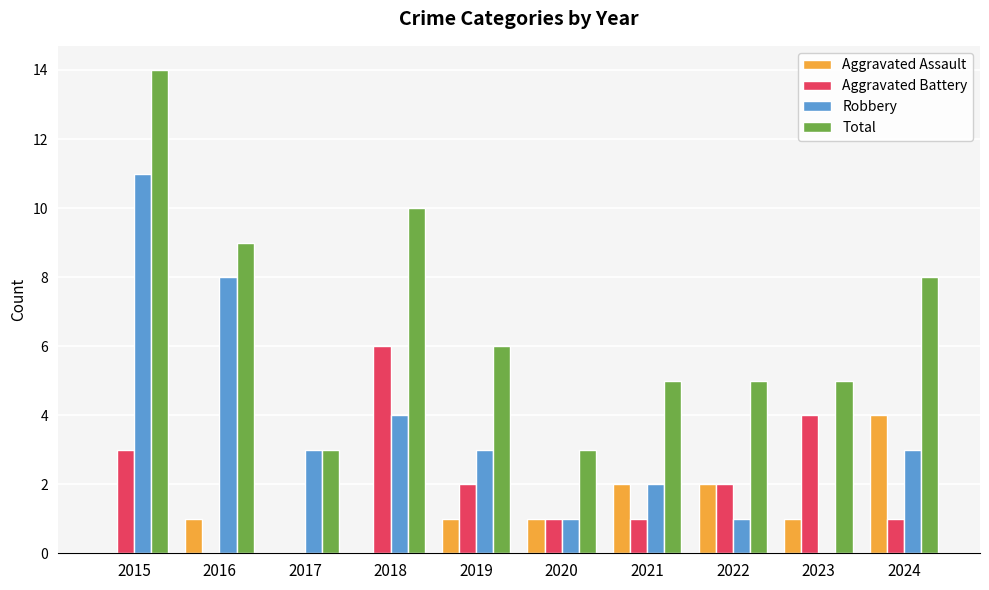

What is the sum of the Total values at 2019 and 2020?

9